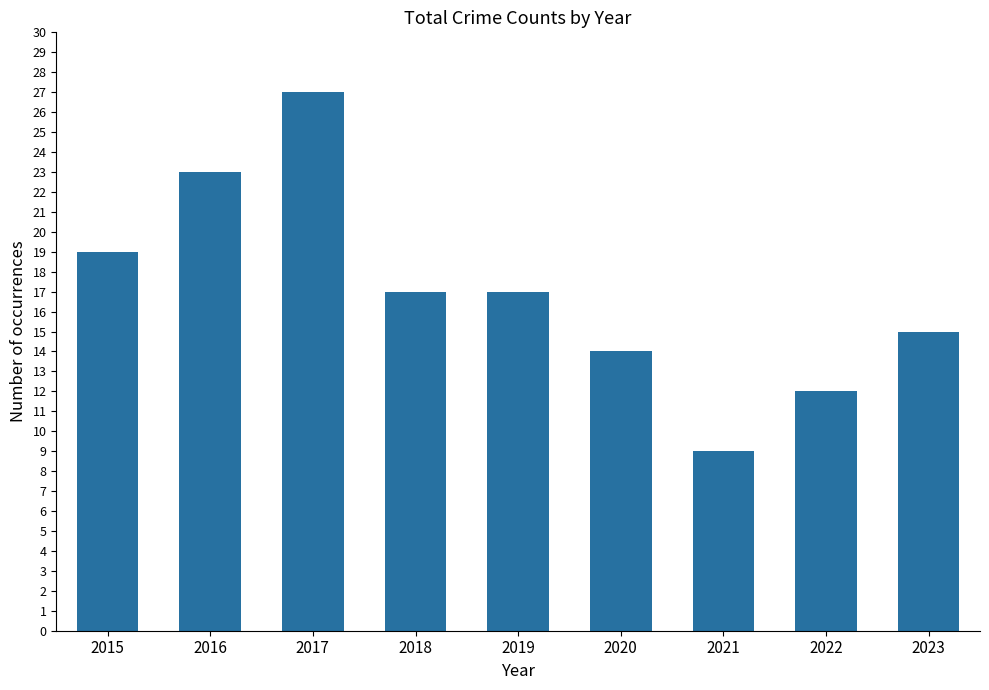

Does the chart contain any negative values?

No